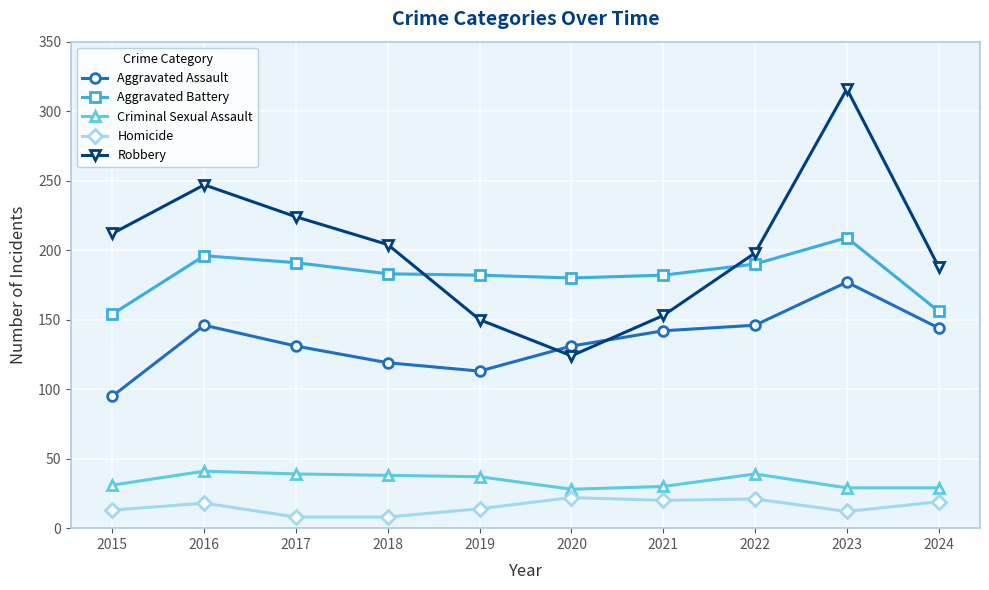

What is the approximate value of Criminal Sexual Assault at 2022?

39